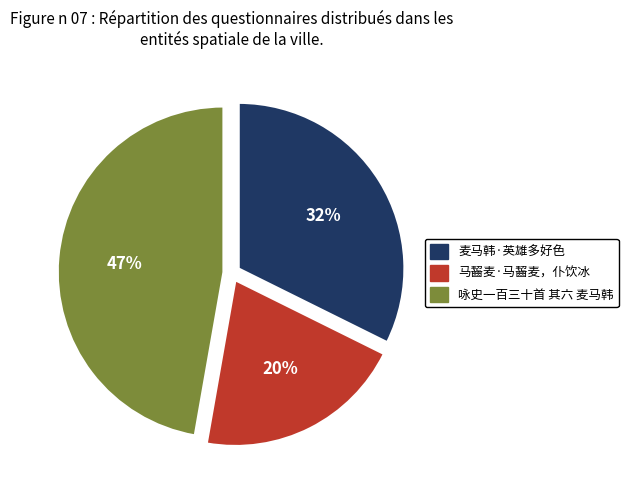

How many segments does this pie chart have?

3